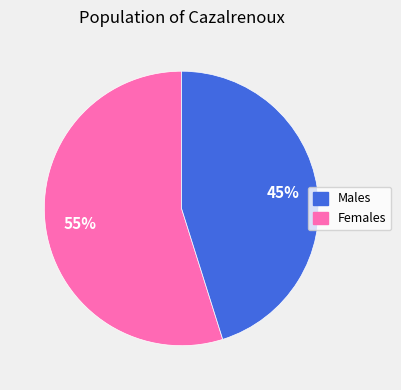

How many slices are in this pie chart?

2